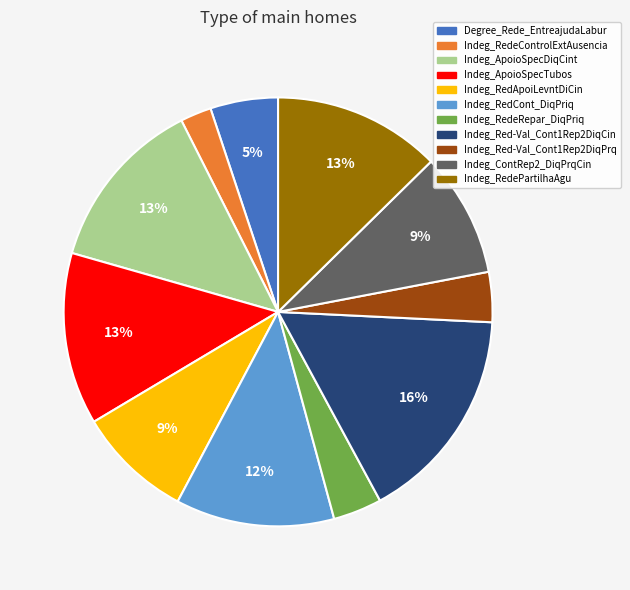

To the nearest percent, what is the average slice percentage?

9%